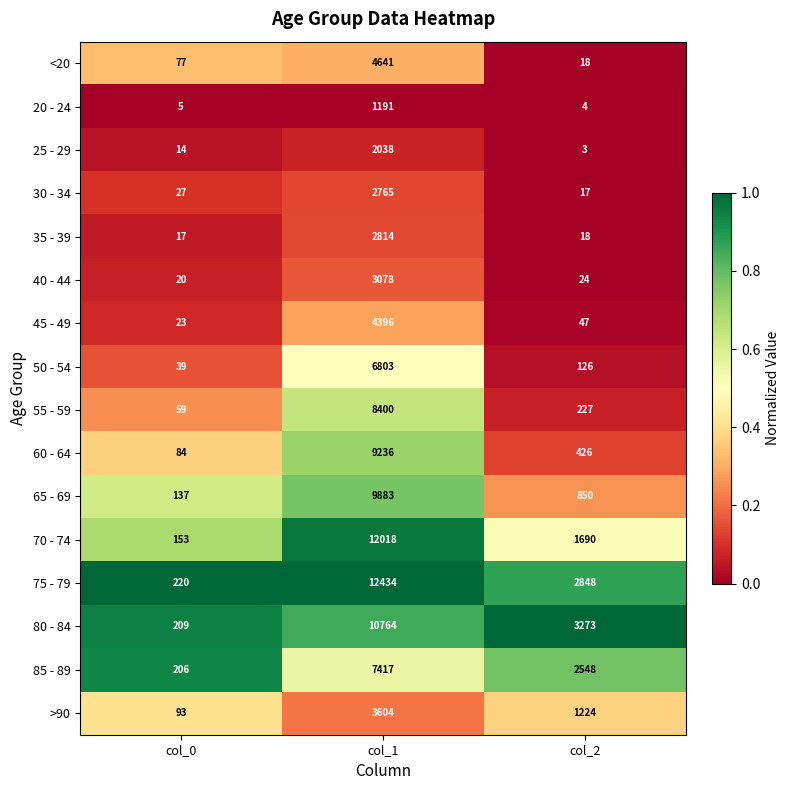

What is the sum of all <20 values?

4736